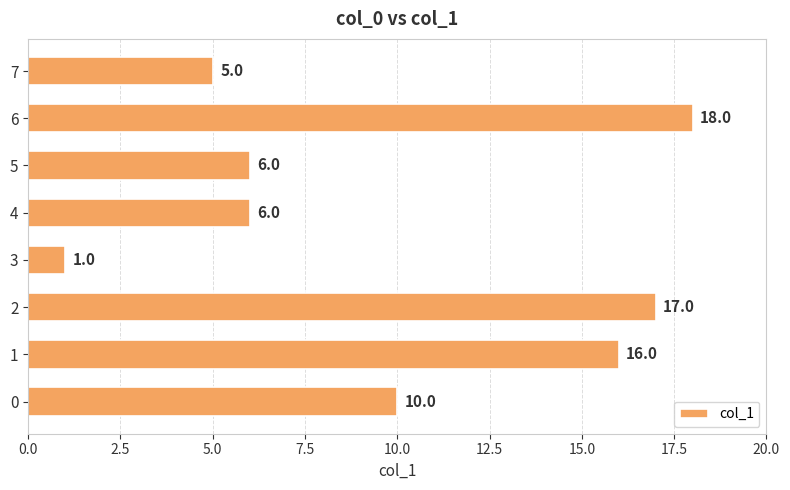

Does the chart contain any negative values?

No